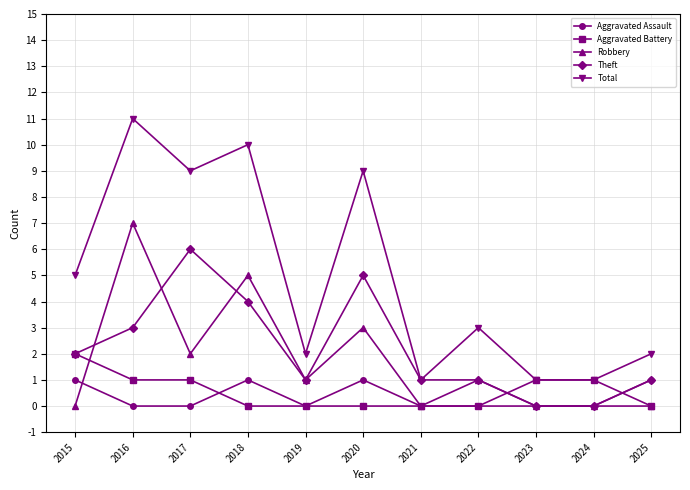

What is the sum of all Total values?

54